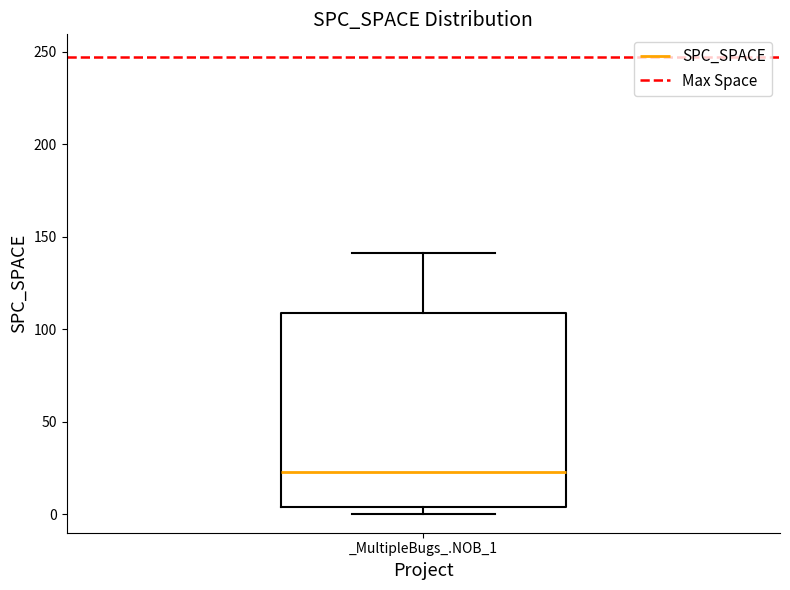

Where does the upper whisker of the box for _MultipleBugs_.NOB_1 end on the y-axis? The values are not printed on the chart, so give them approximately, as read against the axis.

140